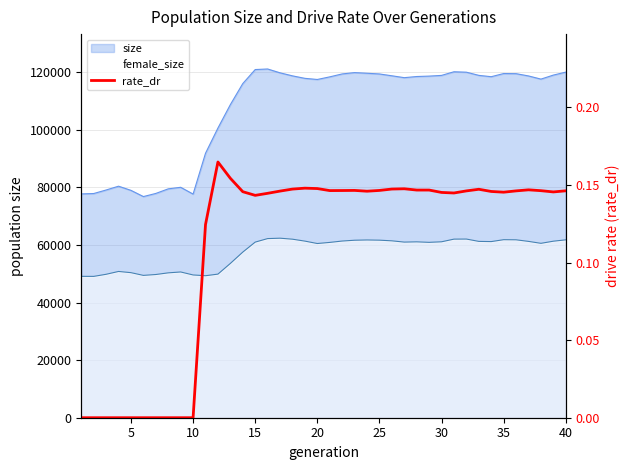

What is the sum of all values?

4.4